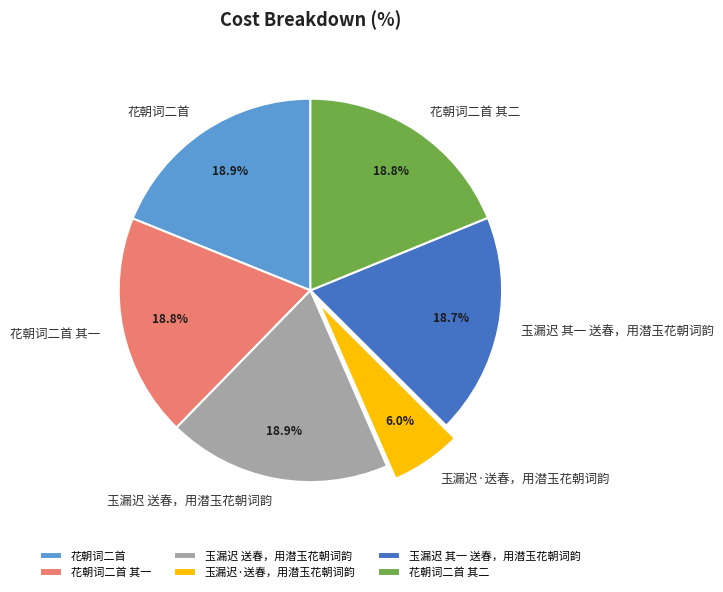

To the nearest percent, what portion does 花朝词二首 represent?

19%